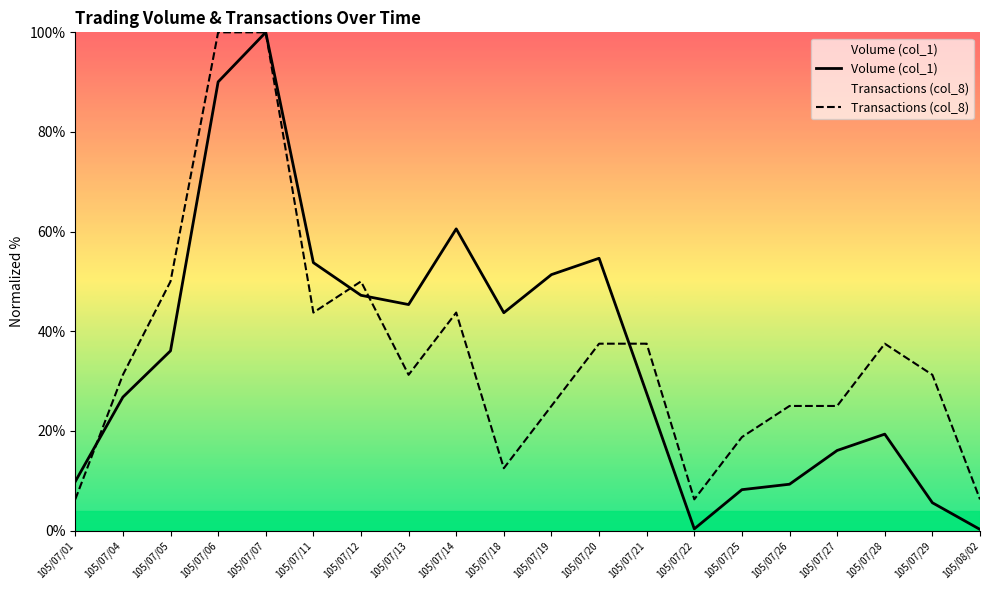

What is the highest value of the Volume (col_1) series?

100.0